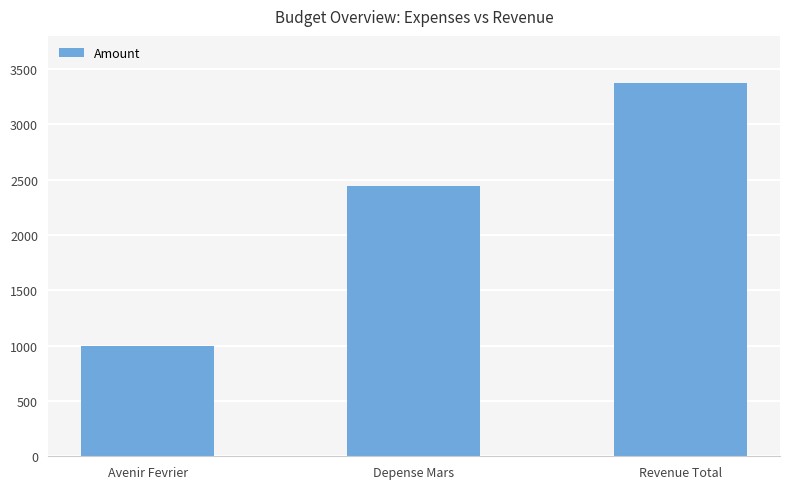

List the labels in order of value, largest first.

Revenue Total, Depense Mars, Avenir Fevrier